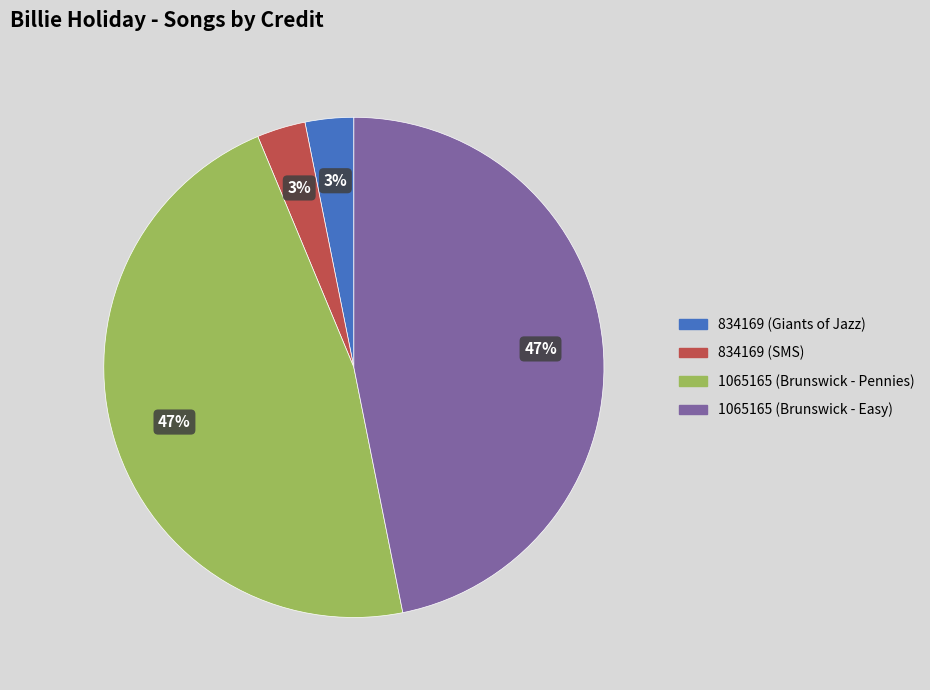

Is there a majority slice in this chart?

No